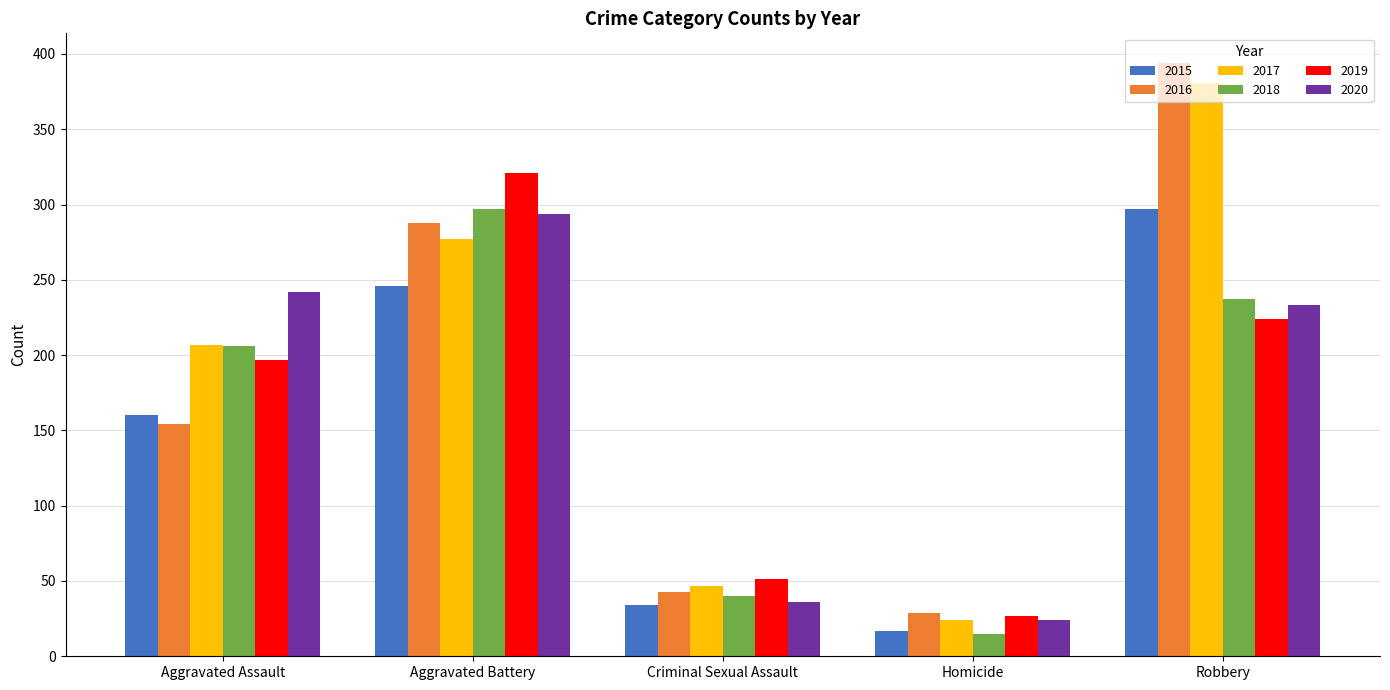

Where does the 2020 series first go above 233?

Aggravated Assault